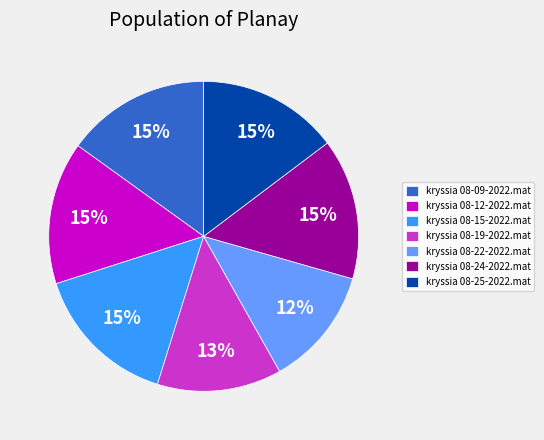

How many slices are in this pie chart?

7